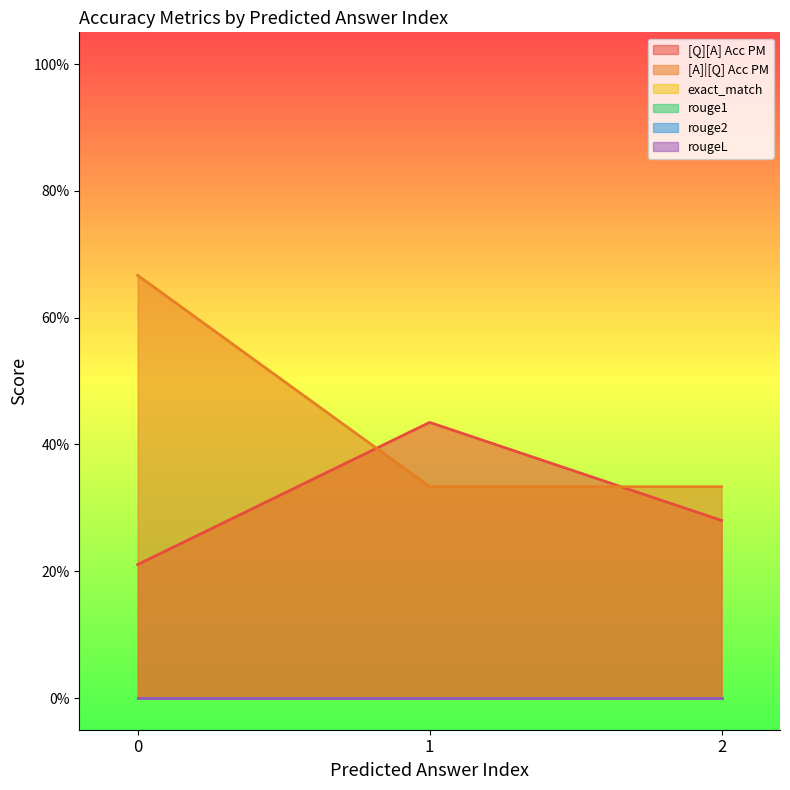

Rank the series by their maximum value, from lowest to highest.

exact_match, rouge1, rouge2, rougeL, [Q][A] Acc PM, [A]|[Q] Acc PM